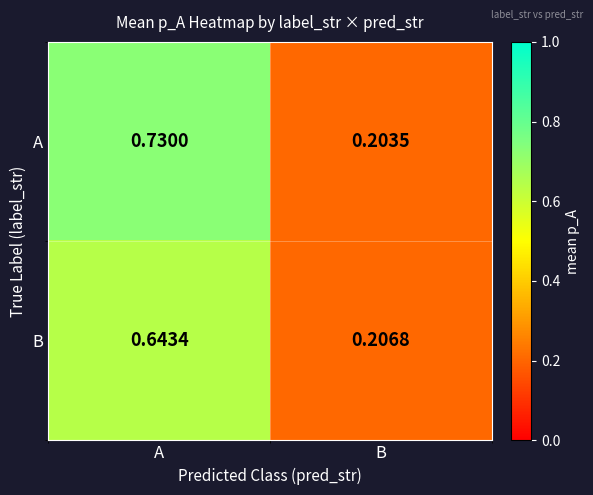

Rank the series by their average value, from lowest to highest.

B, A